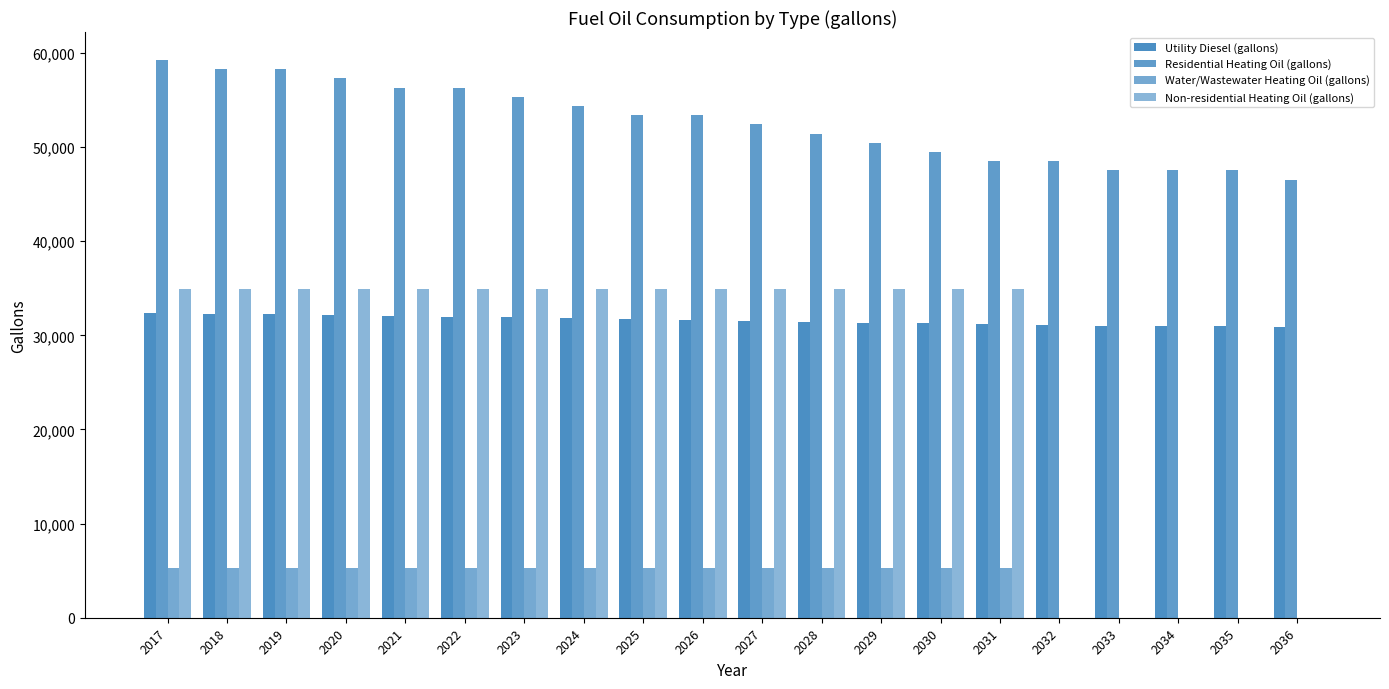

What is the average value of the Water/Wastewater Heating Oil (gallons) series?

3959.2